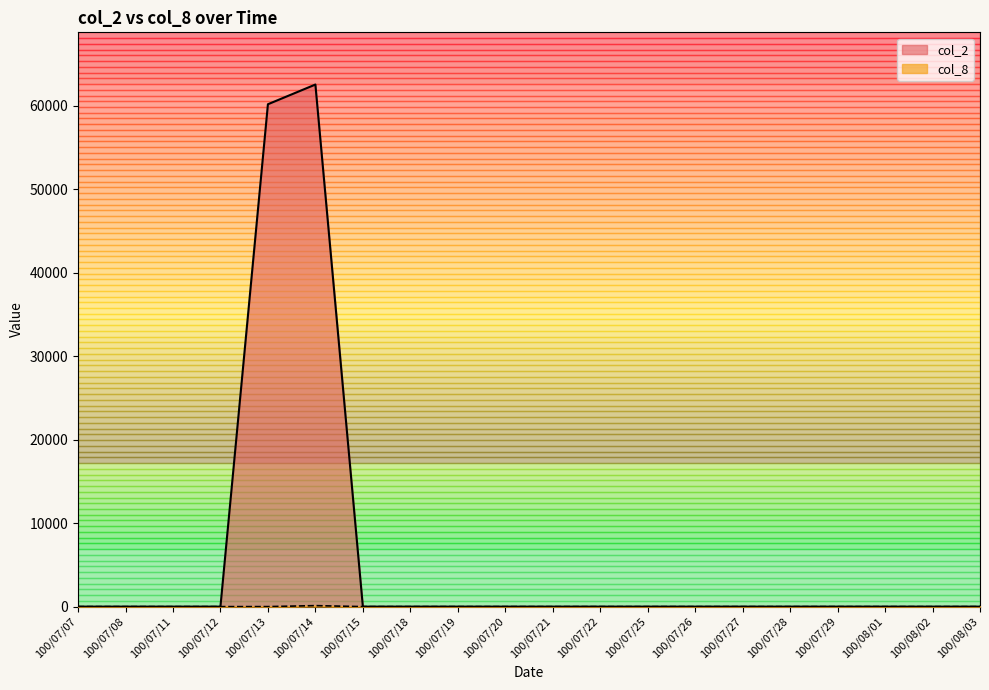

How many interior local peaks does the col_2 series have?

1